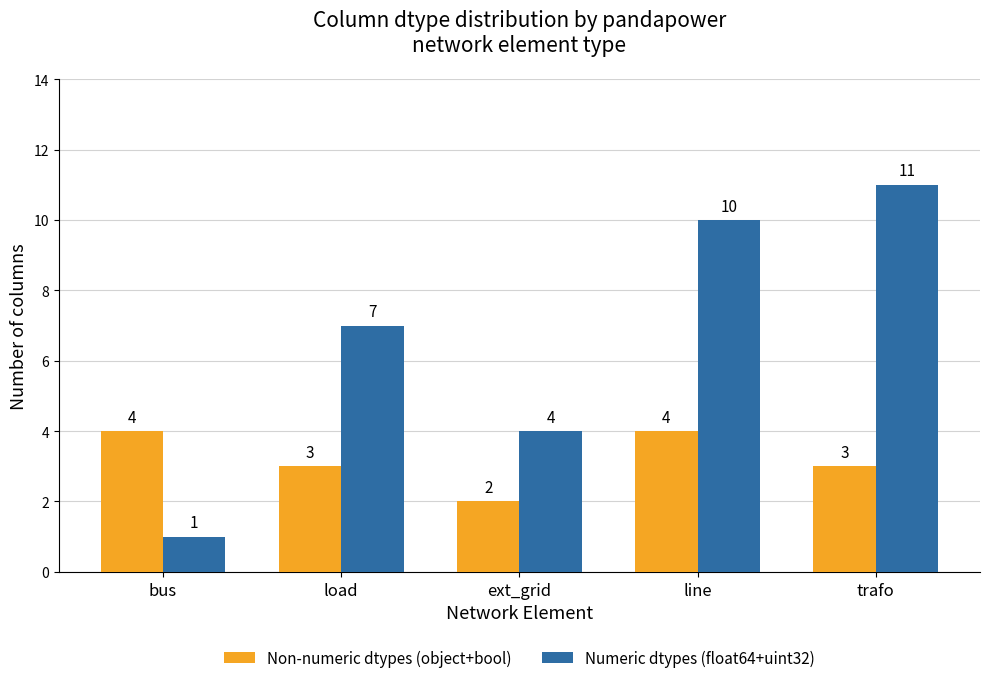

What is the approximate value of Non-numeric dtypes (object+bool) at line?

4